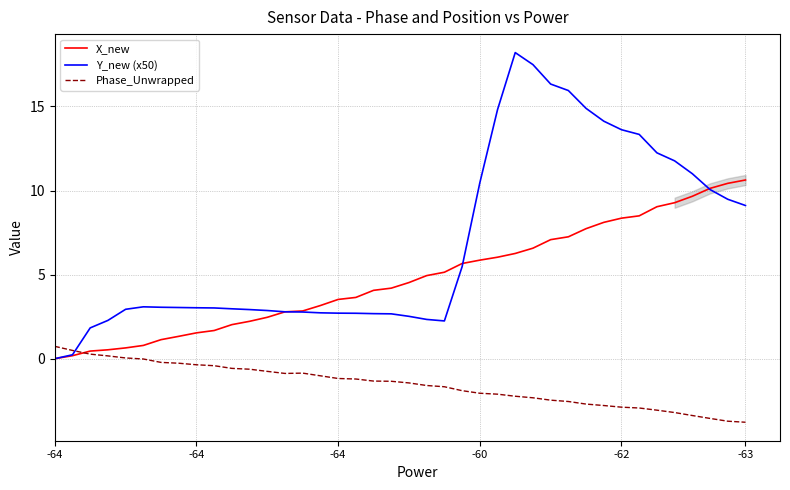

What is the difference between the maximum and minimum values in the Y_new (x50) series?

18.2